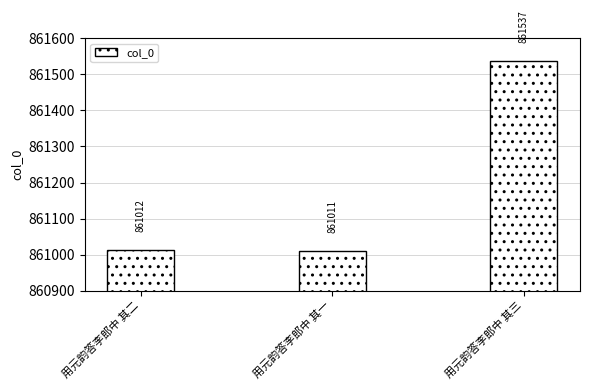

Reading left to right, what are all the values shown in this chart?

861012	861011	861537